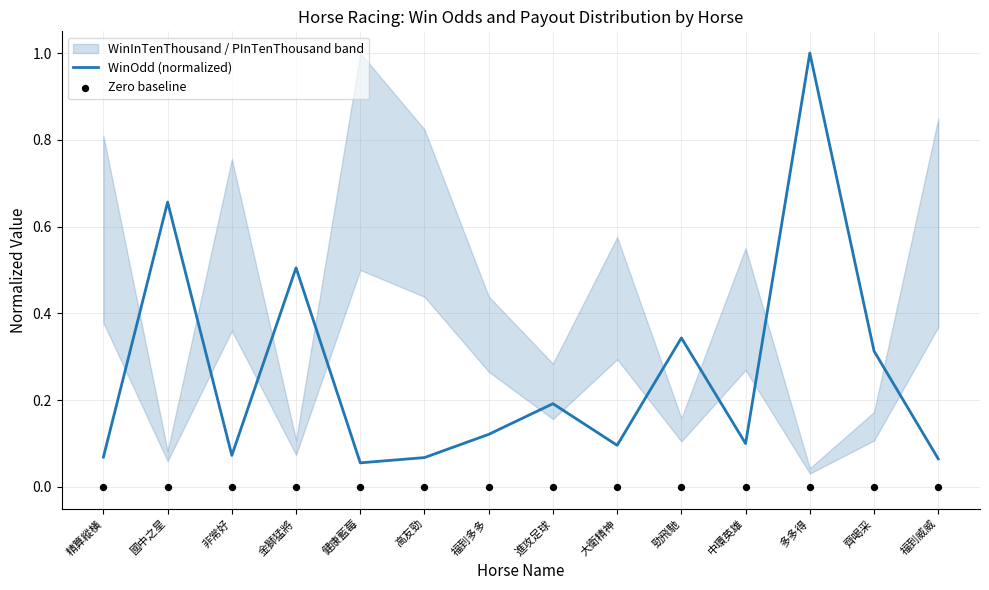

Is the value of Zero baseline at 高友勁 greater than the value of WinOdd (normalized) at 國中之星?

No